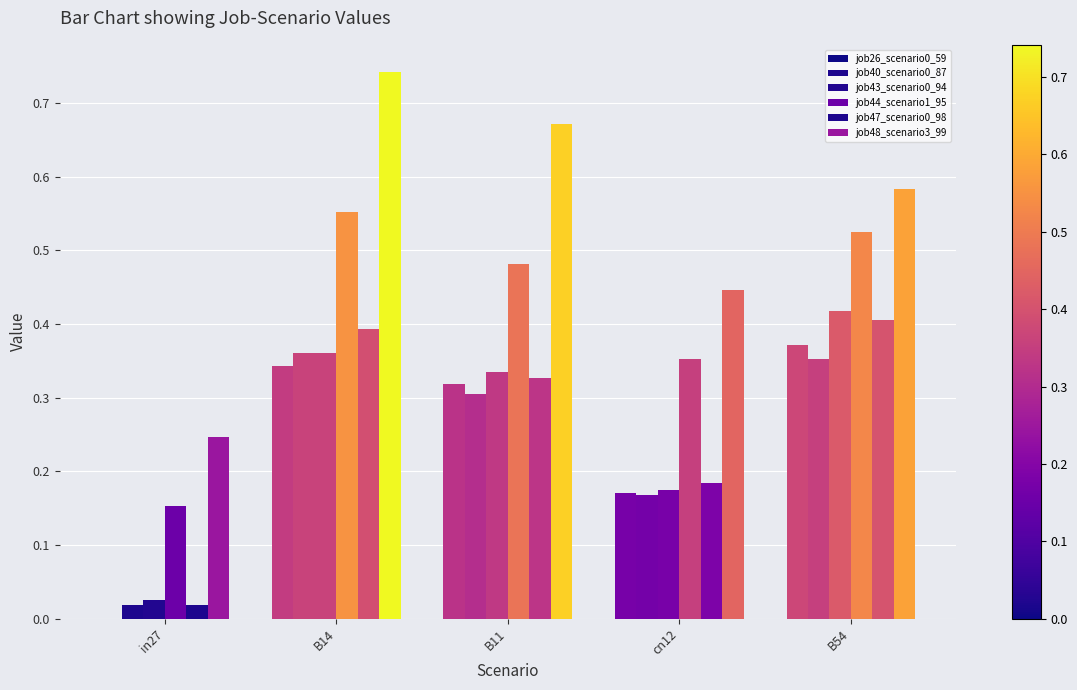

Is the value of job26_scenario0_59 at B14 greater than the value of job47_scenario0_98 at B11?

Yes